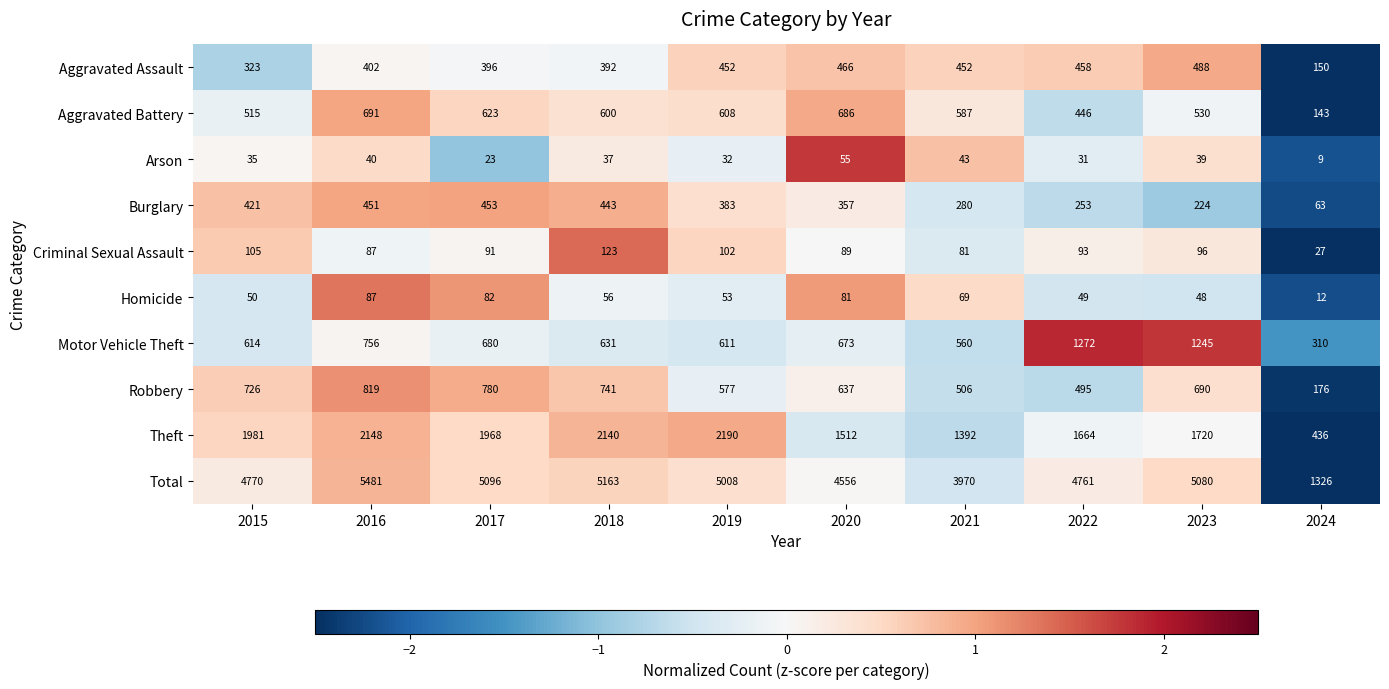

What is the difference between the maximum and minimum values in the Aggravated Battery series?

548